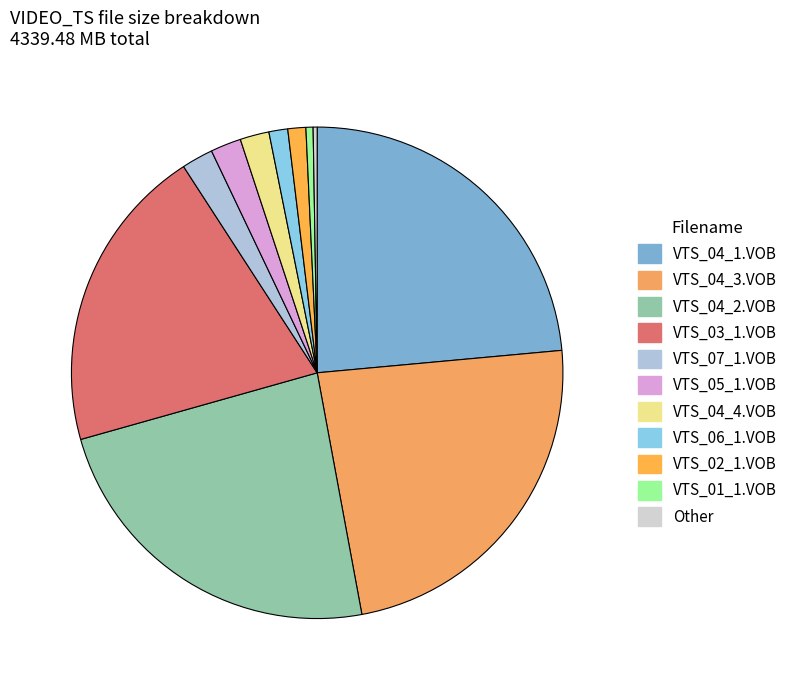

Is there a majority slice in this chart?

No